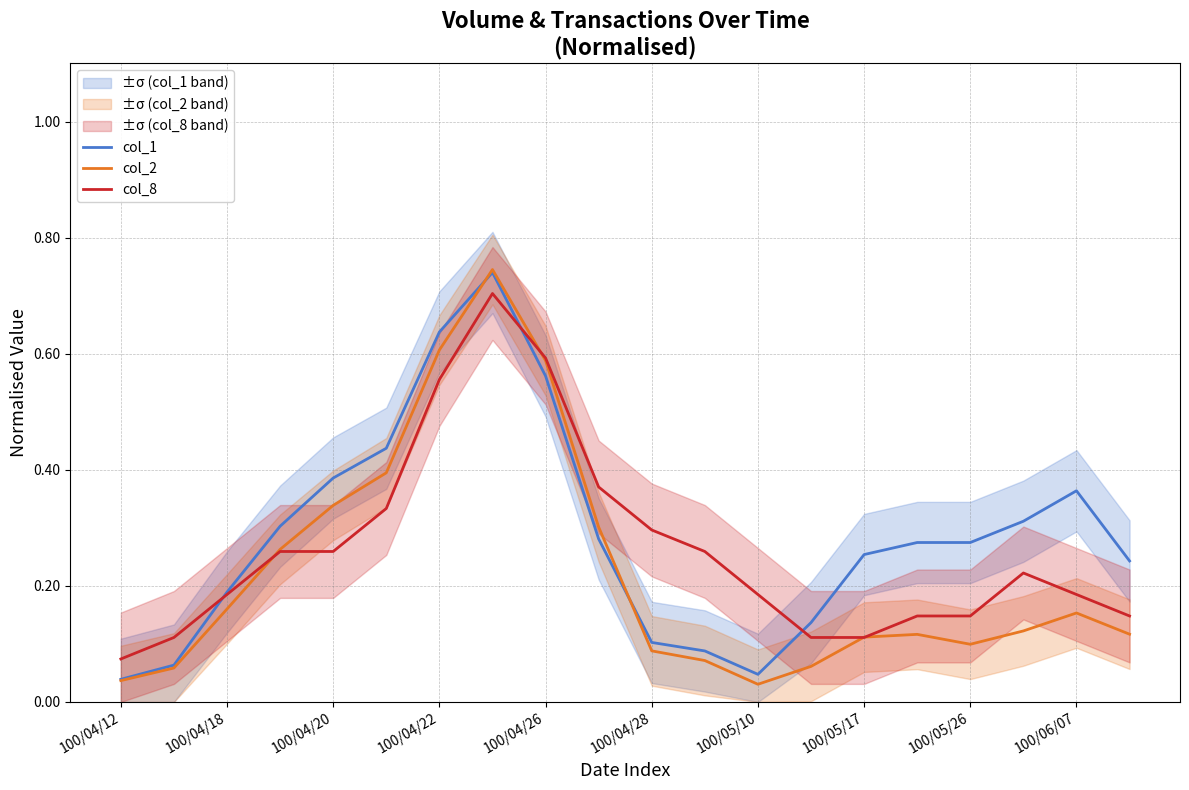

At which label does col_8 reach its minimum?

100/04/12